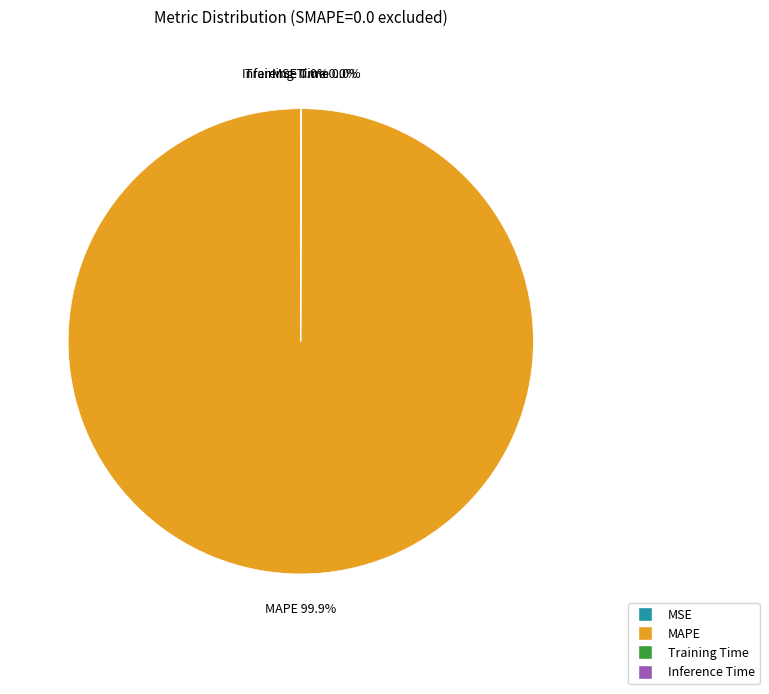

Which slice is the largest?

MAPE